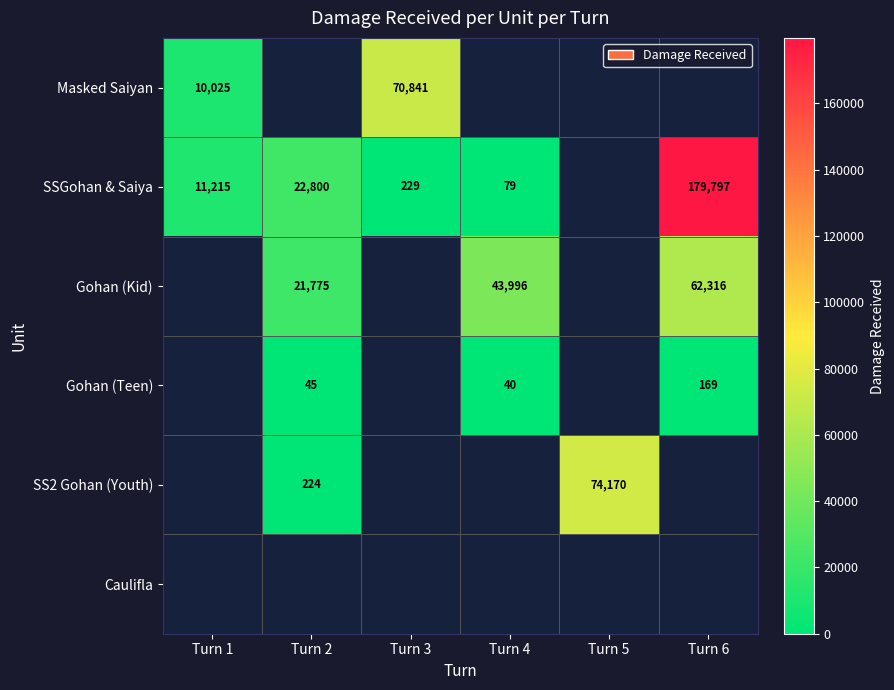

Is it true that SSGohan & Saiya equals 79 at Turn 4?

True